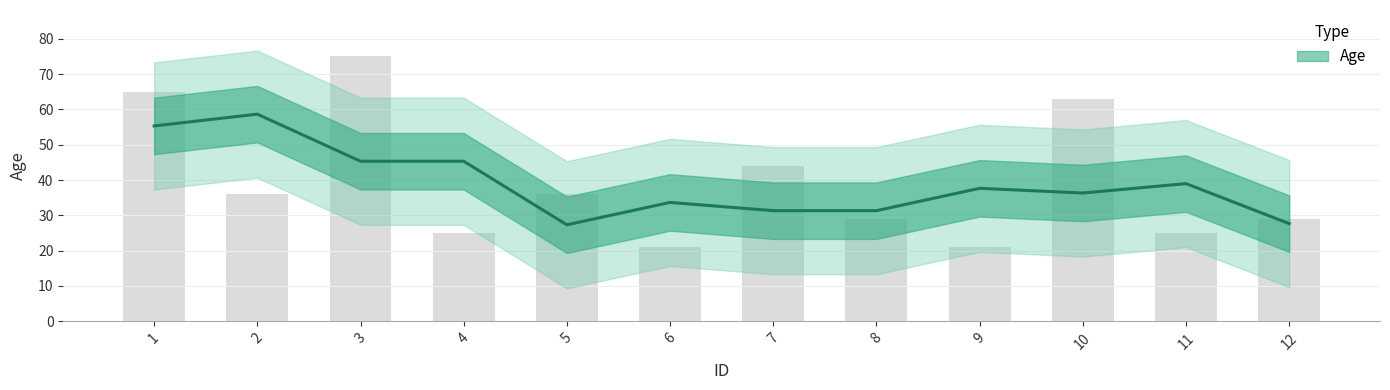

Where is the data nearest to the value 48?

7